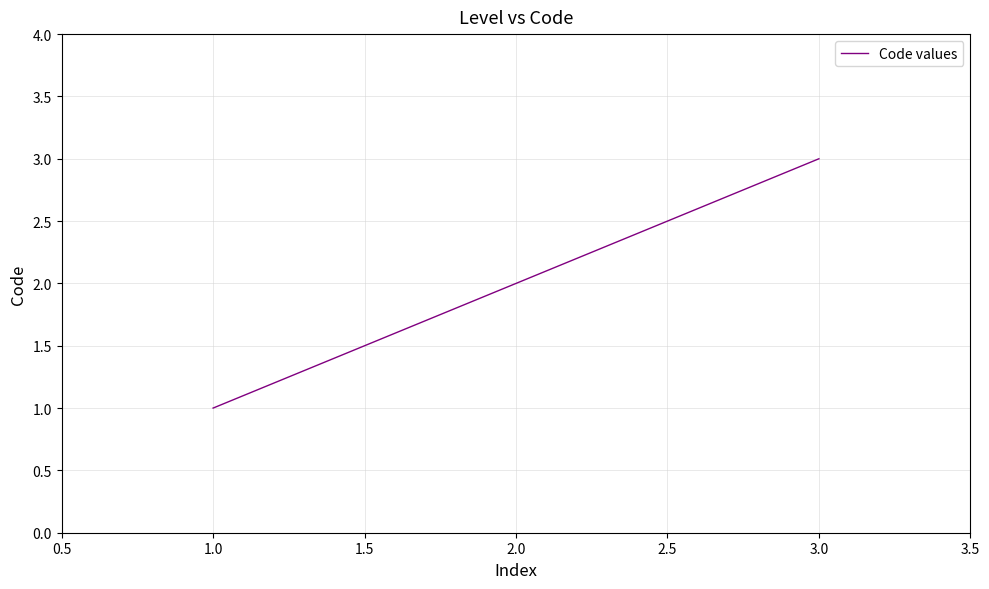

What is the change in value from 1.0 to 2.0?

+1